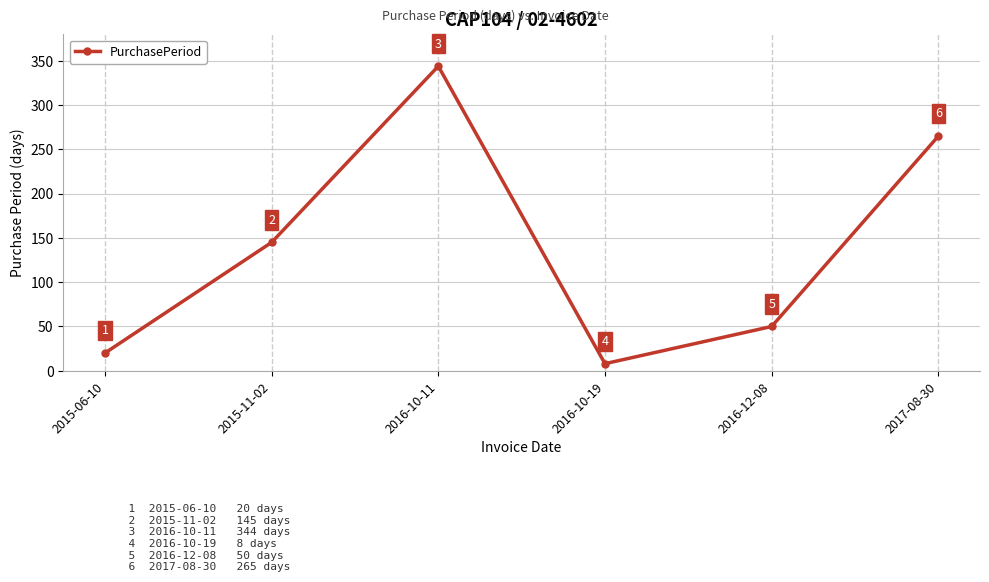

What is the smallest value displayed?

8